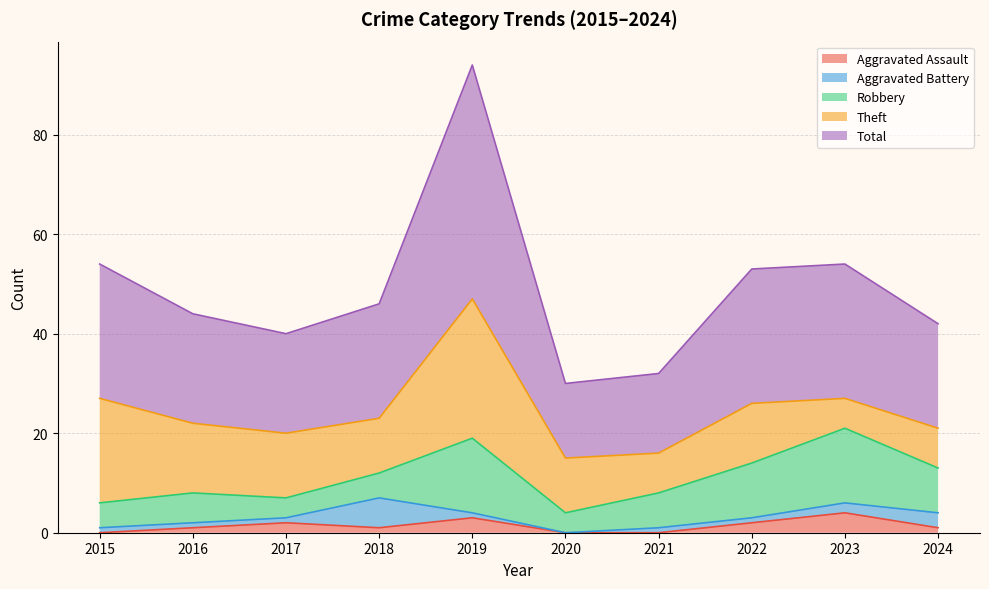

At which label does Aggravated Battery first exceed 1?

2018